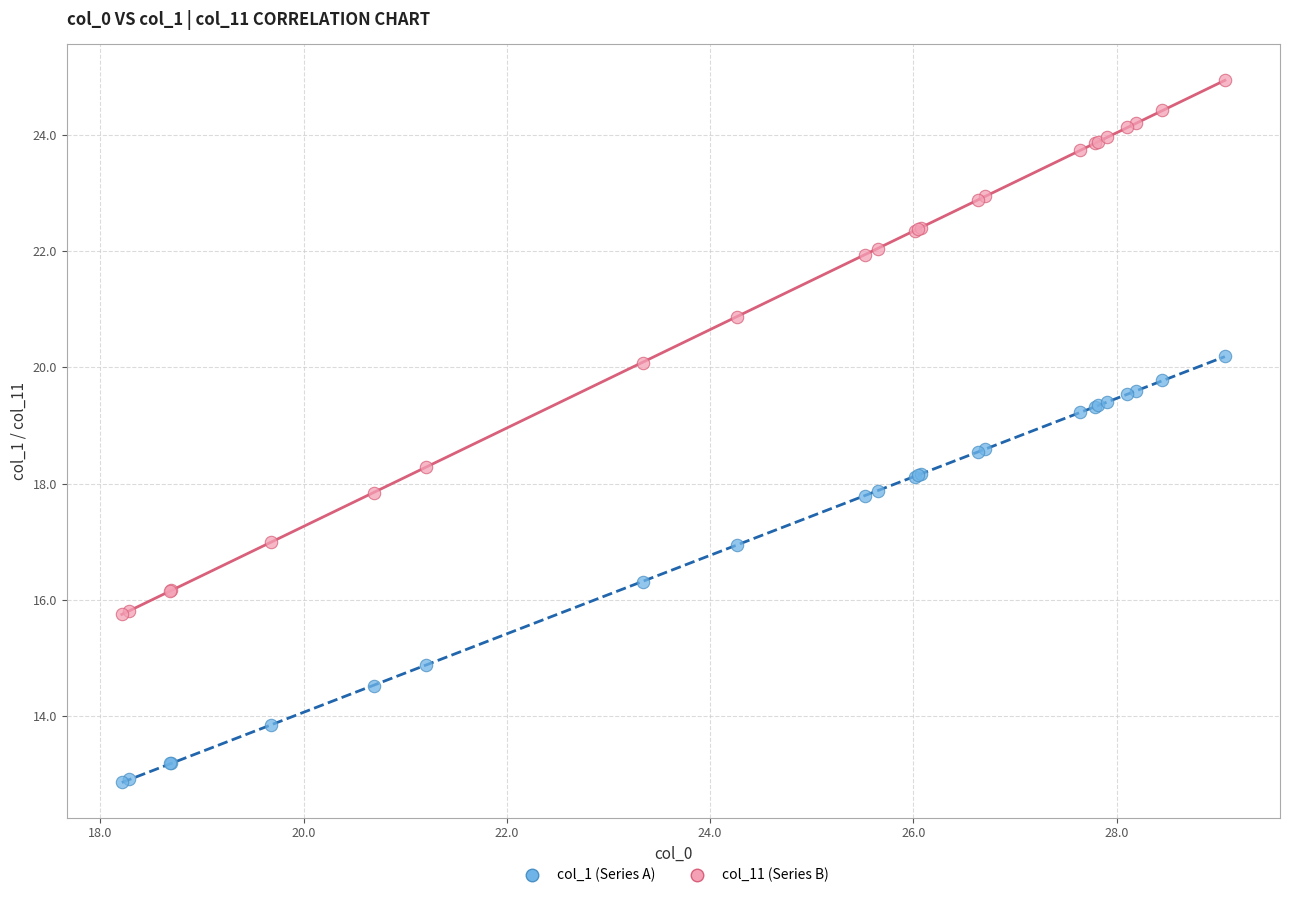

Which series reaches the maximum Y coordinate?

col_11 (Series B)